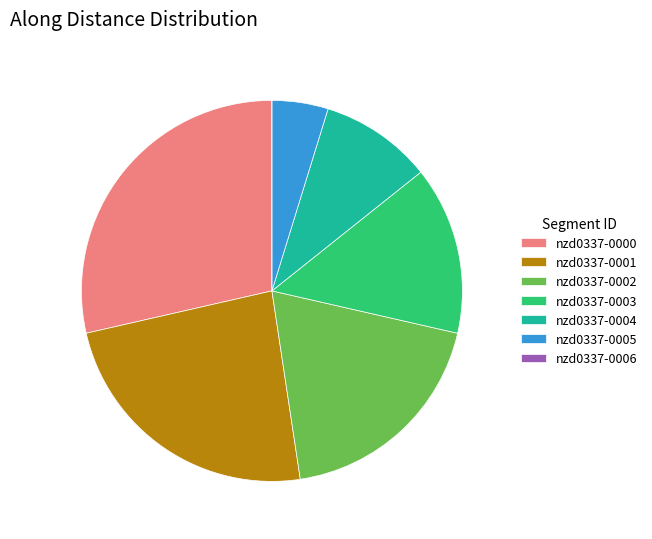

Does nzd0337-0004 represent more than half of the total?

No